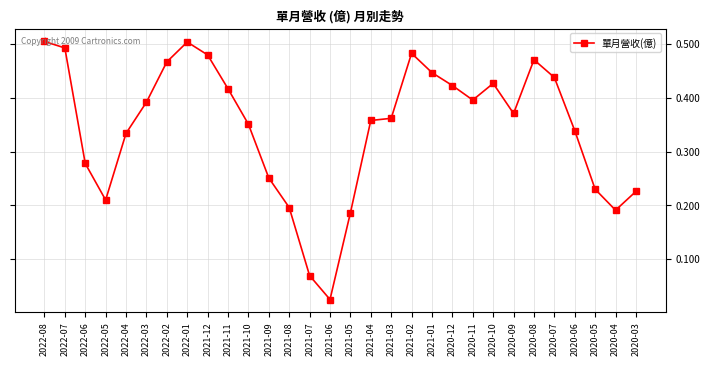

What position from the left is 2022-01?

8